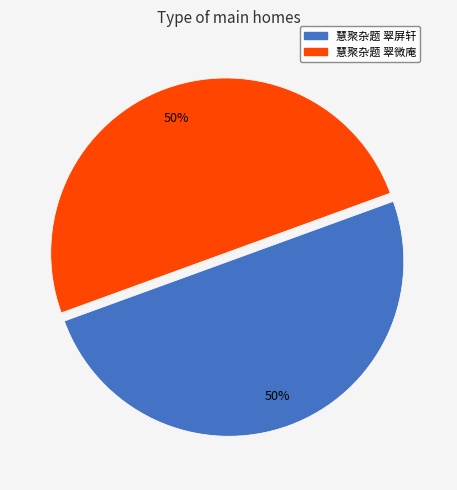

To the nearest percent, what is the average slice percentage?

50%